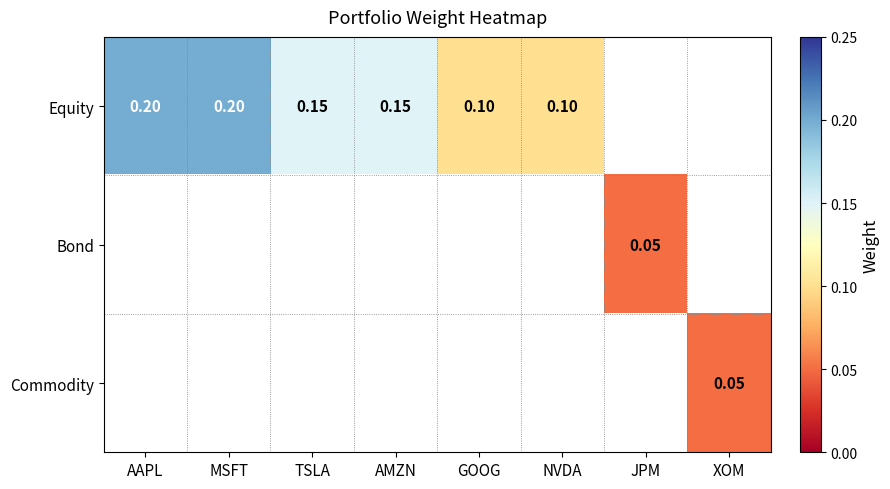

Is the value of Equity at AAPL greater than the value of Commodity at XOM?

Yes